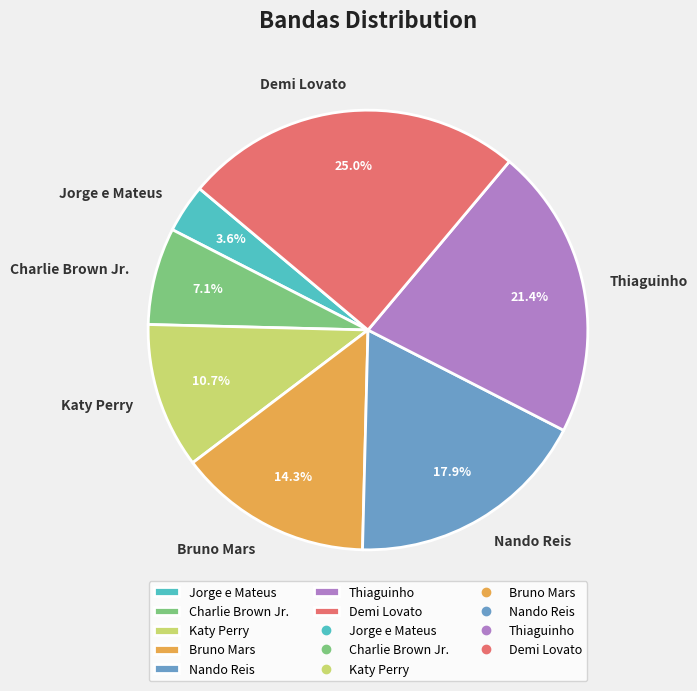

What percentage is NOT represented by Bruno Mars?

85.7%